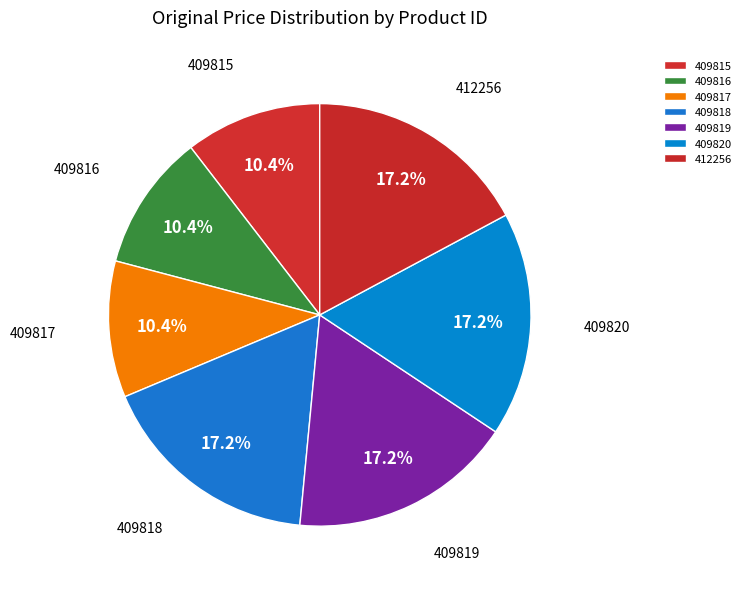

Is 409820 the majority of the pie?

No